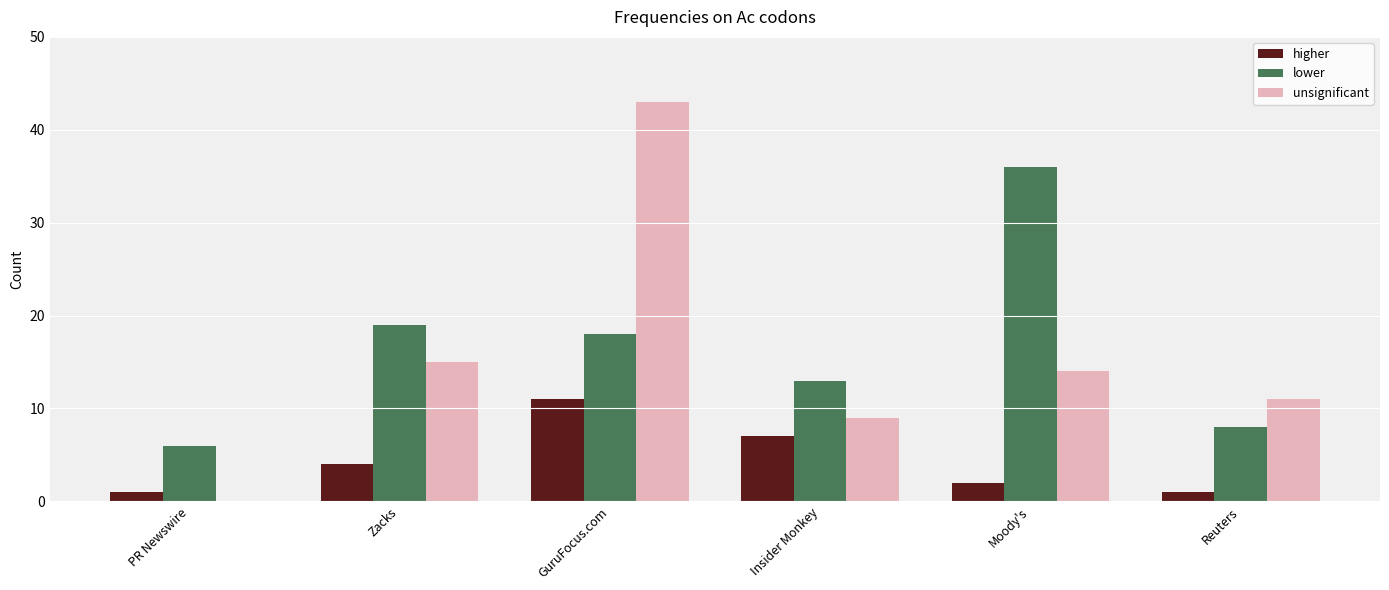

At which category is the sum across all series the highest?

GuruFocus.com